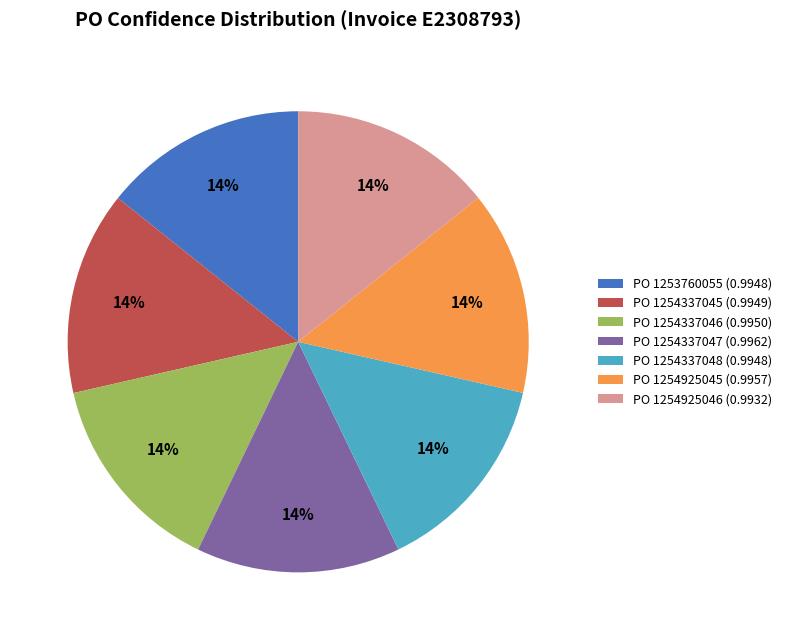

To the nearest percent, what is the average slice percentage?

14%